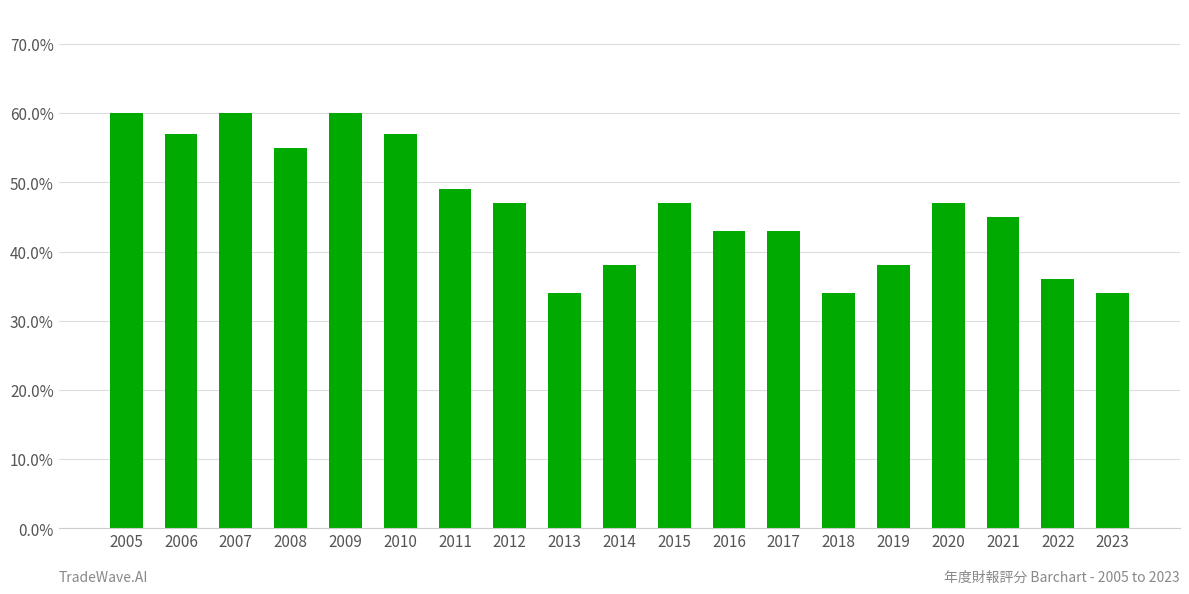

The value at 2020 is 12. True or false?

False